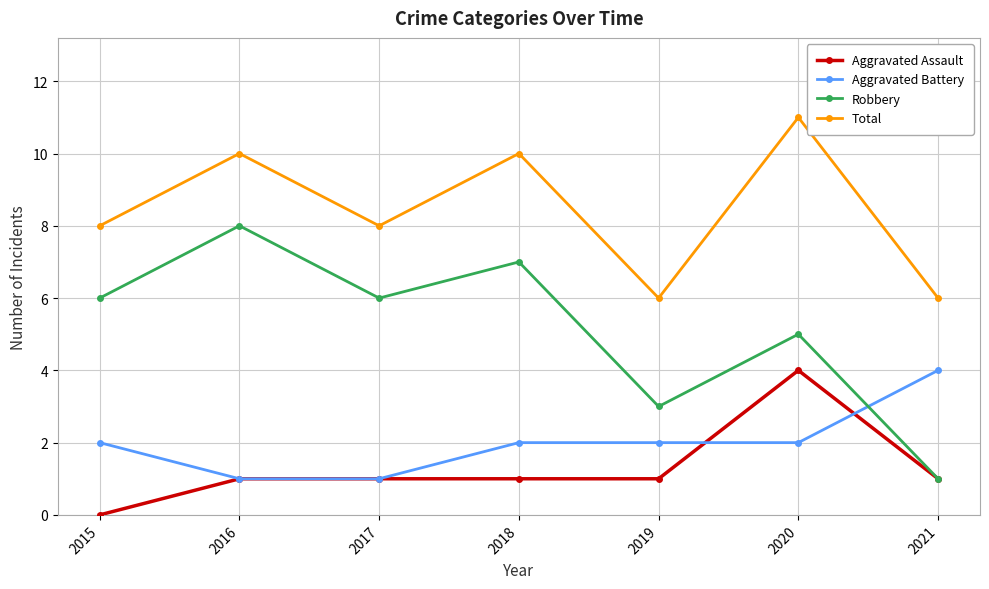

At how many categories does at least one series exceed 2?

7